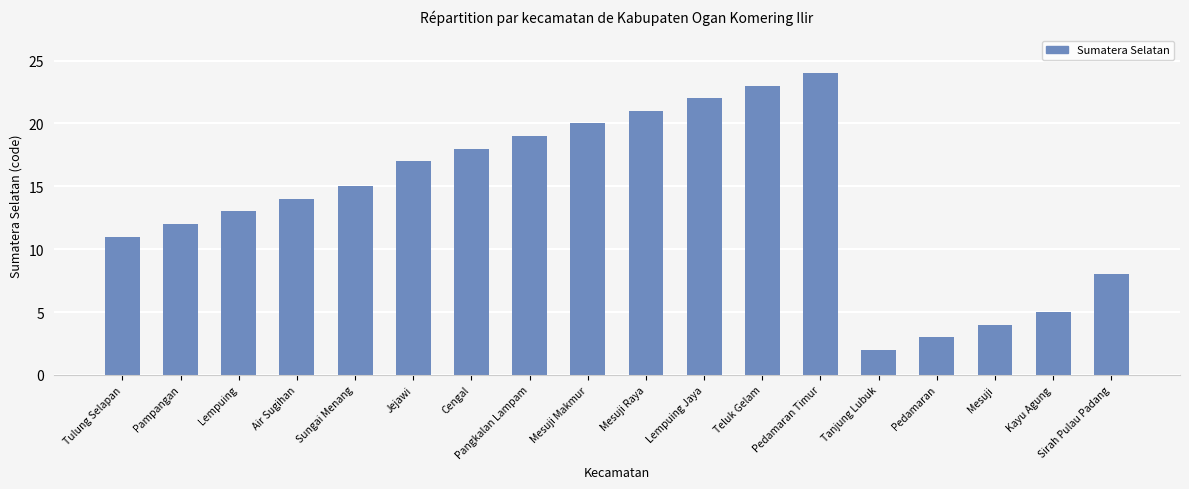

Reading left to right, transcribe all the data shown in this chart.

11	12	13	14	15	17	18	19	20	21	22	23	24	2	3	4	5	8